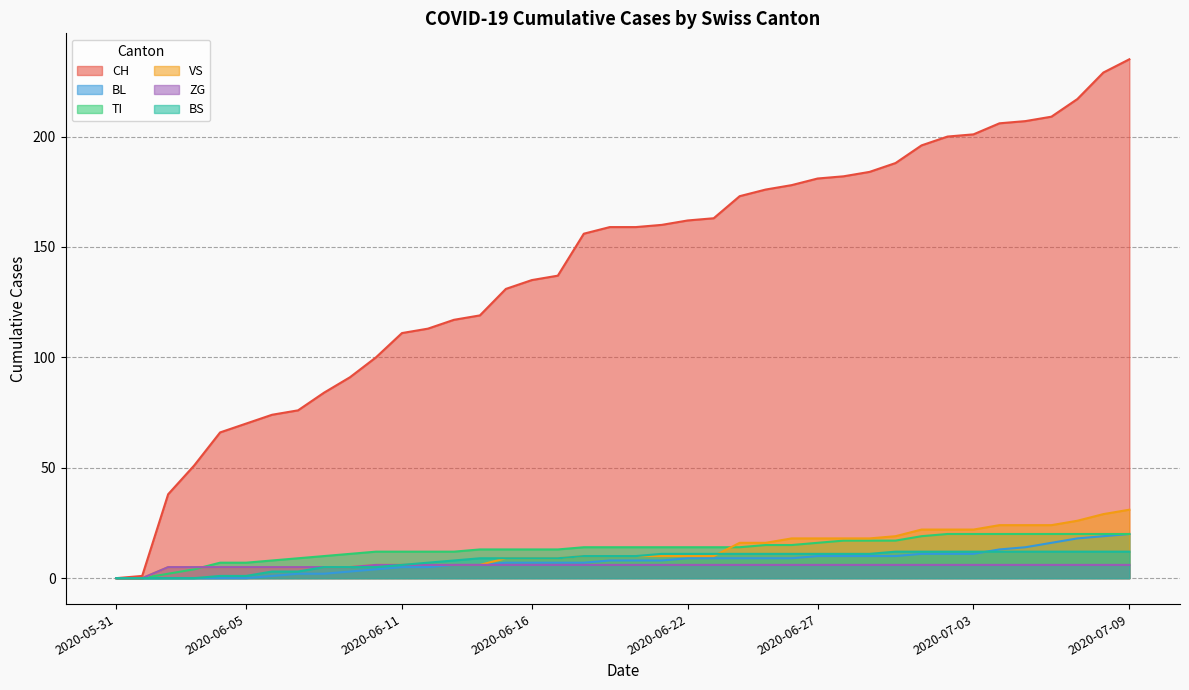

How many distinct data groups are displayed?

6